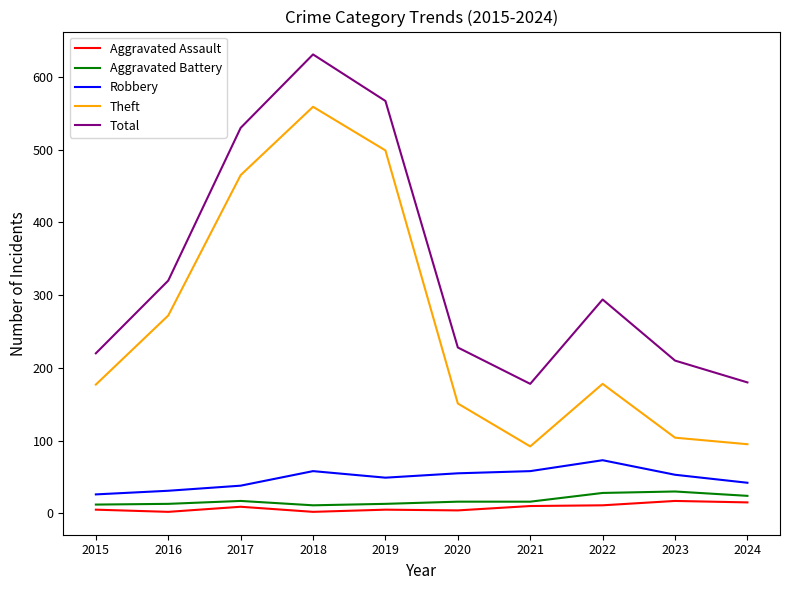

Which series has the widest spread of values?

Theft